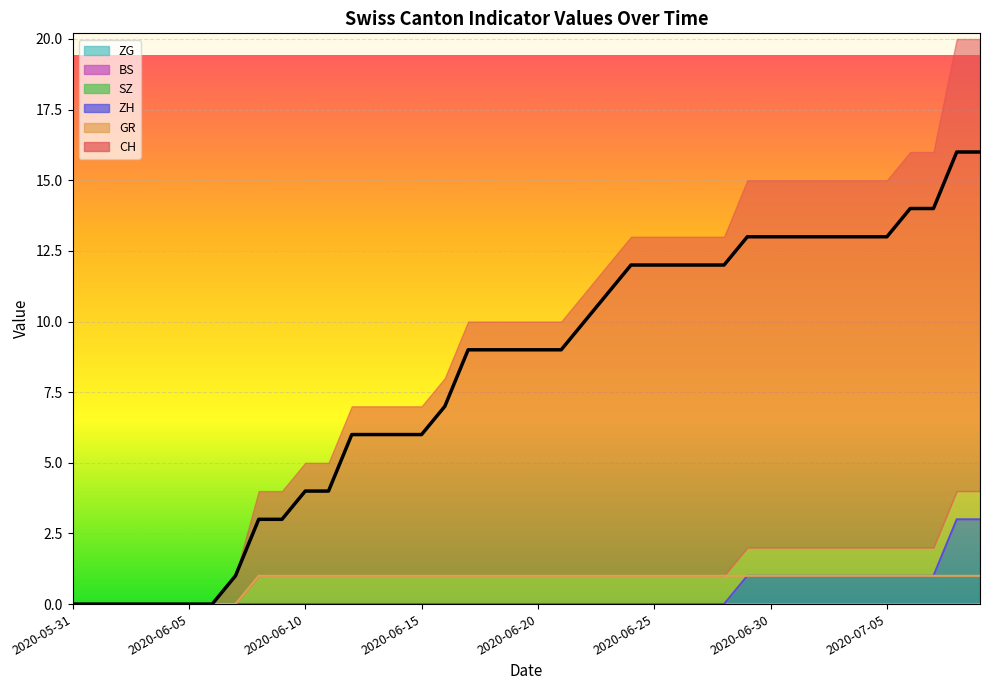

True or false: ZH and GR intersect in this chart.

False